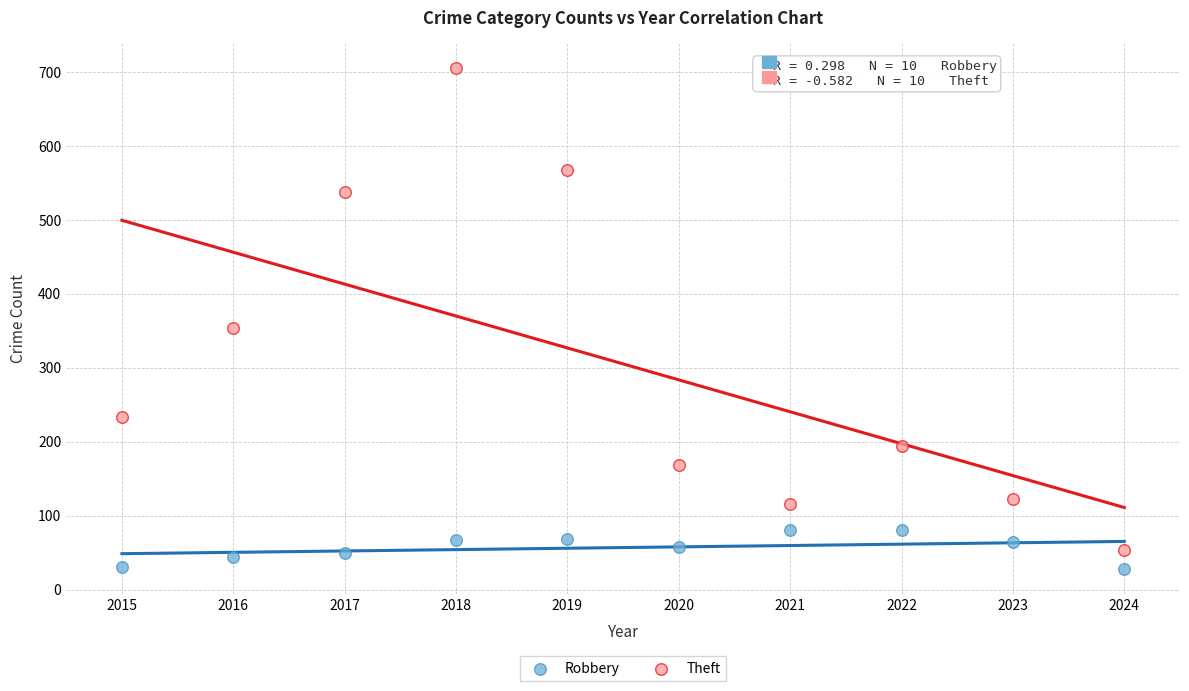

In the Theft series, what Y value is closest to 379?

354